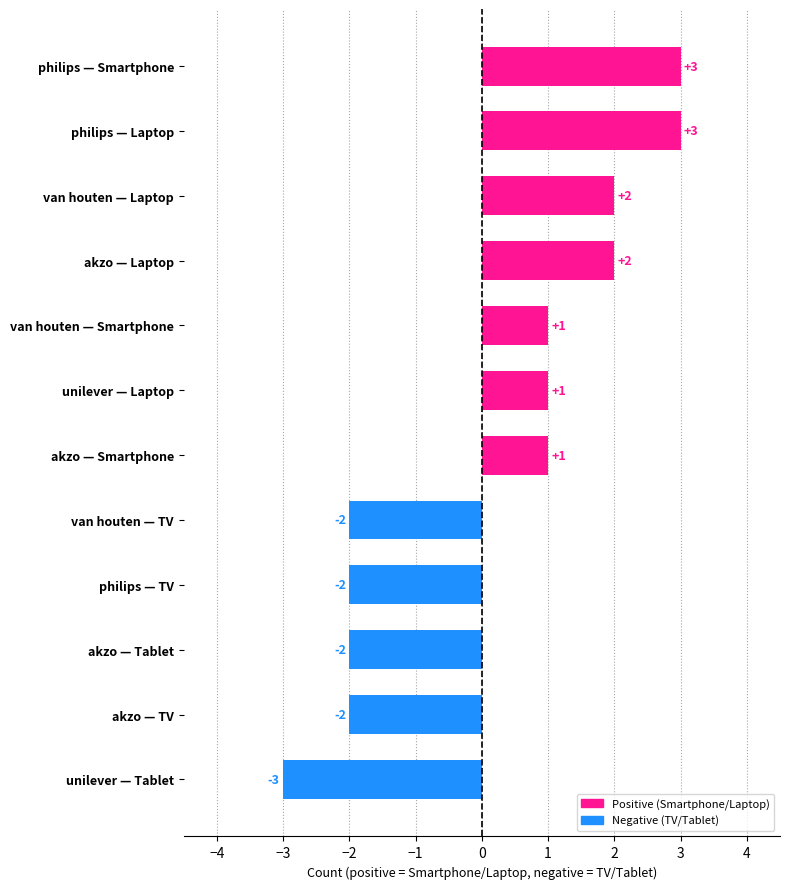

Which has a higher value, van houten — TV or unilever — Laptop?

unilever — Laptop